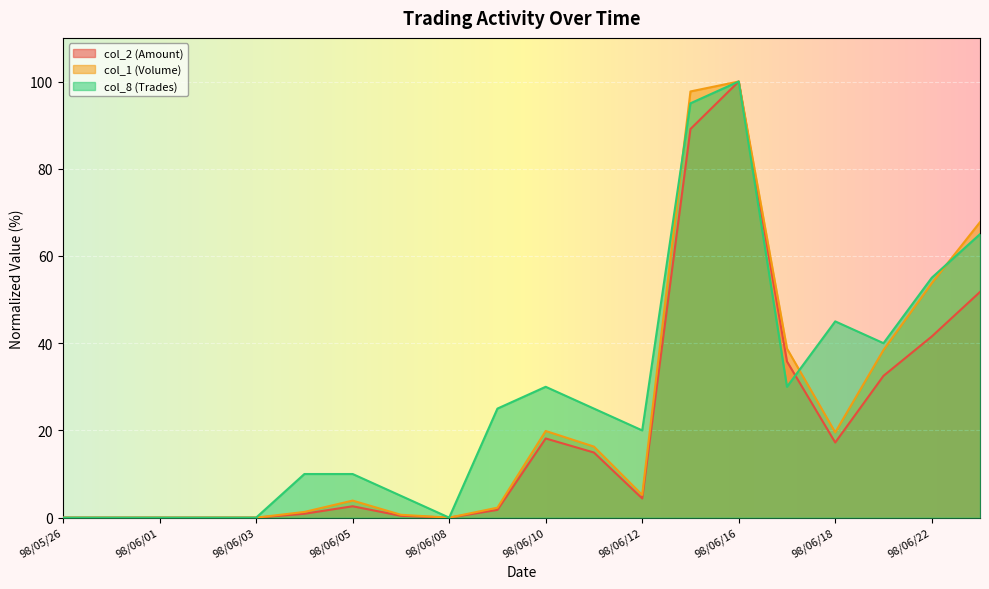

Between 98/05/26 and 98/06/15, which series saw the biggest shift?

col_1 (Volume)